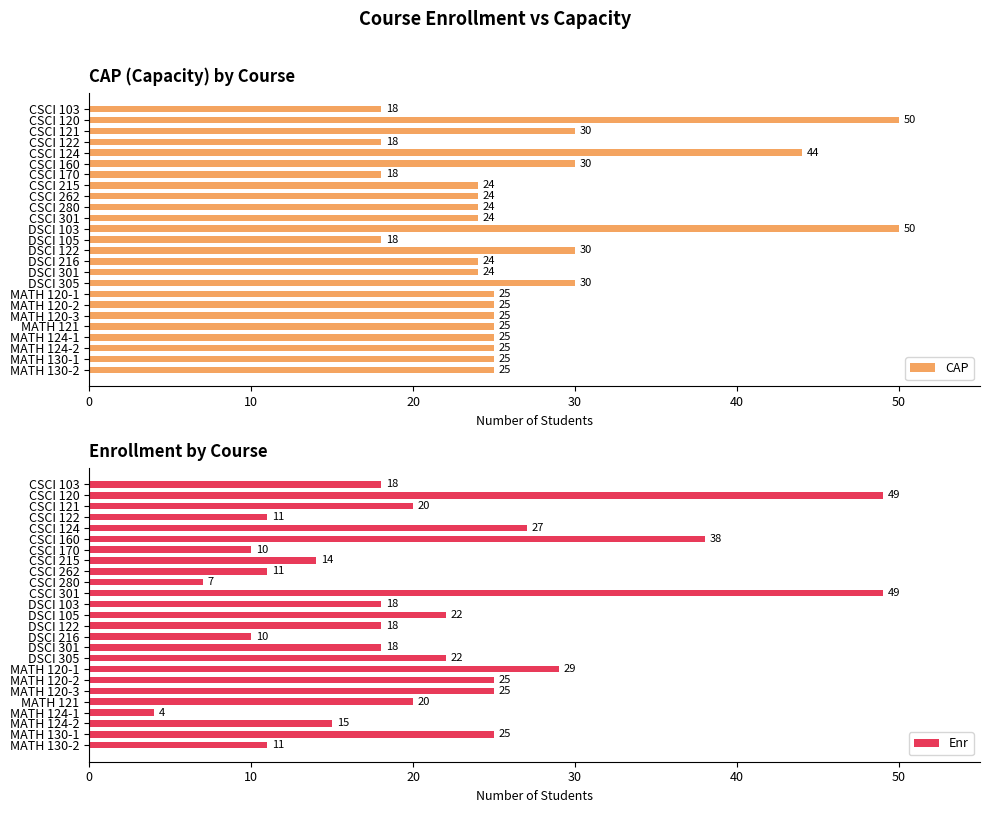

What is the difference between the maximum and minimum values in the CAP series?

32